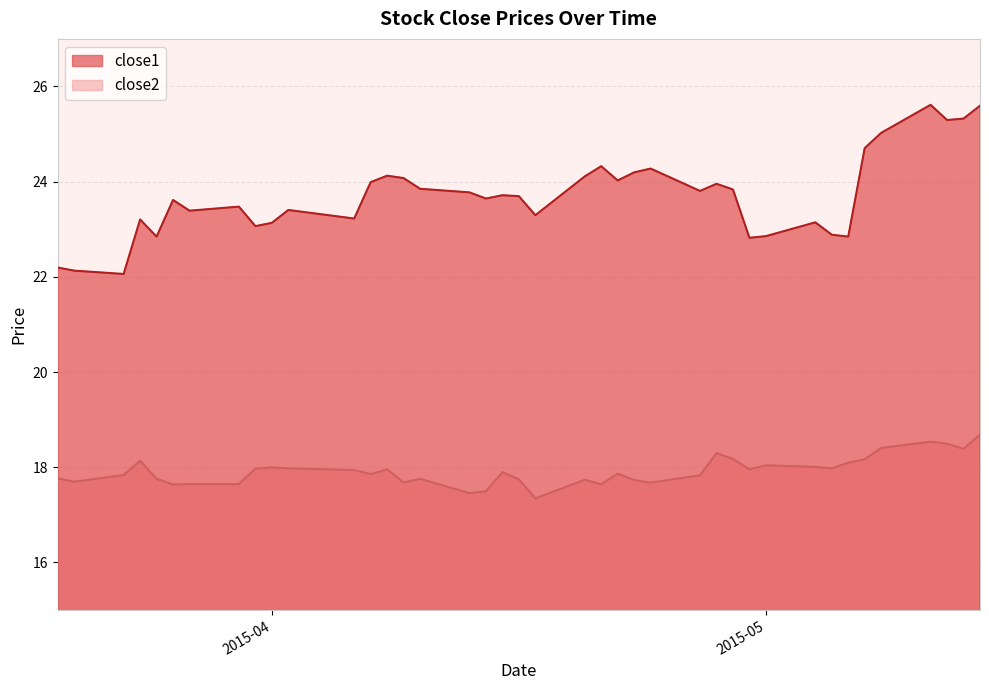

Is it true that close1 equals 23.1 at 2015-04?

True